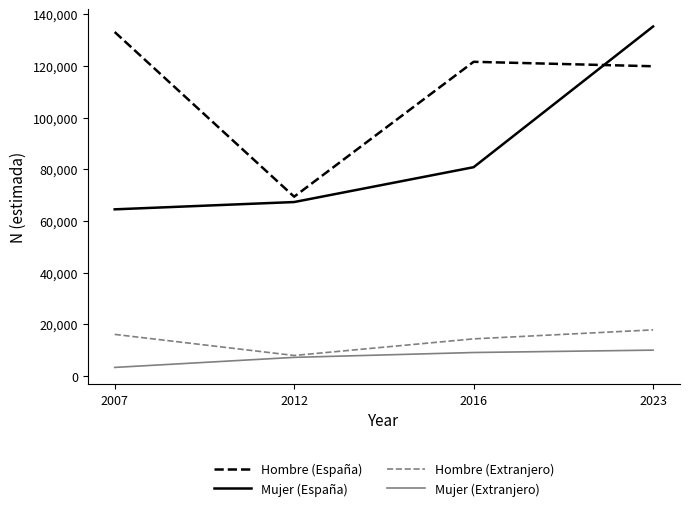

List the series in order of their peak value, highest first.

Mujer (España), Hombre (España), Hombre (Extranjero), Mujer (Extranjero)